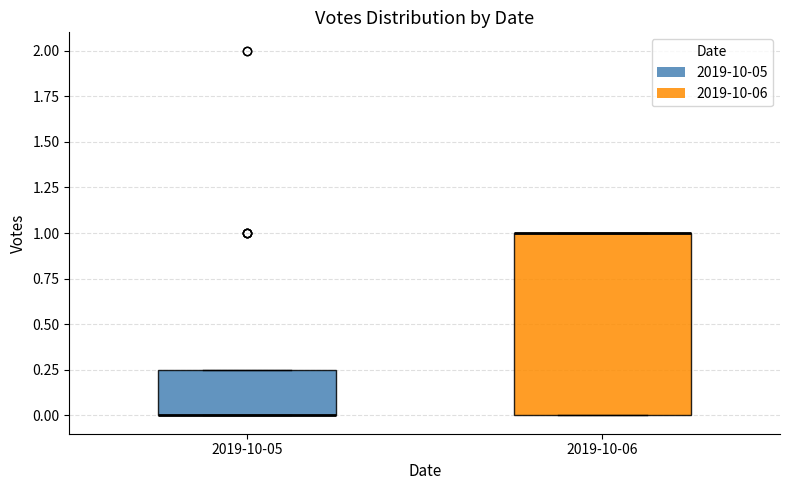

Reading left to right, transcribe this box plot: for each box, give where its median line is, the range the box spans, and where its two whiskers end, as read against the y-axis. The values are not printed on the chart, so give them approximately, as read against the axis.

2019-10-05: median 0.00 (drawn on the box's lower edge), box 0.00 to 0.25, whiskers 0.00 to 0.25
2019-10-06: median 1.00 (drawn on the box's upper edge), box 0.00 to 1.00, whiskers 0.00 to 1.00